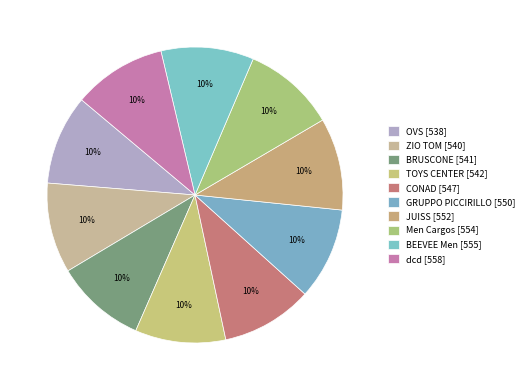

To the nearest percent, what portion does ZIO TOM represent?

10%